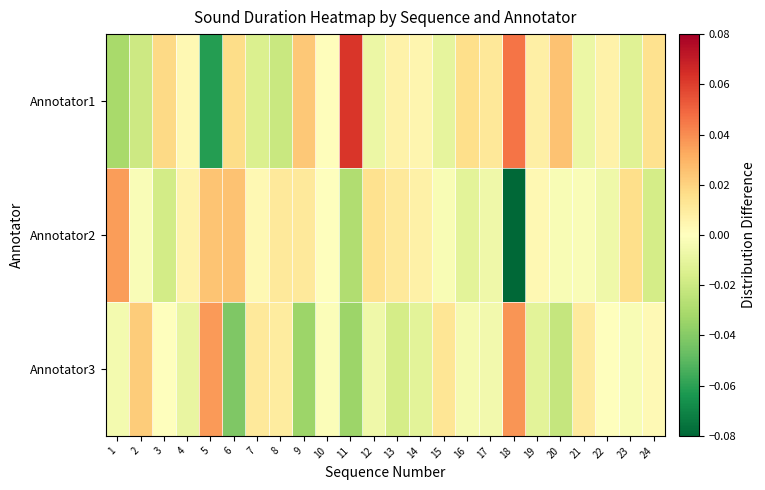

At which category is the sum across all series the highest?

3